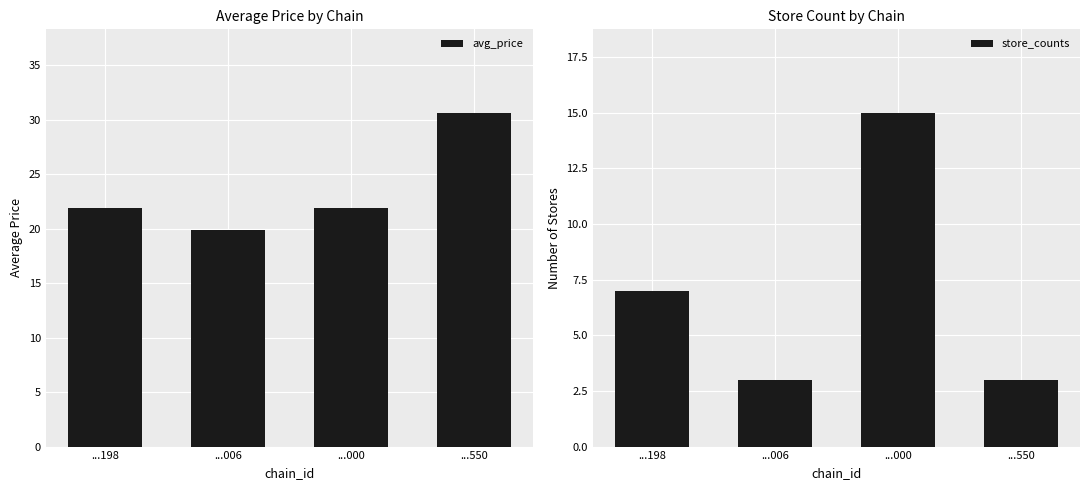

At which label does store_counts reach its peak?

...000